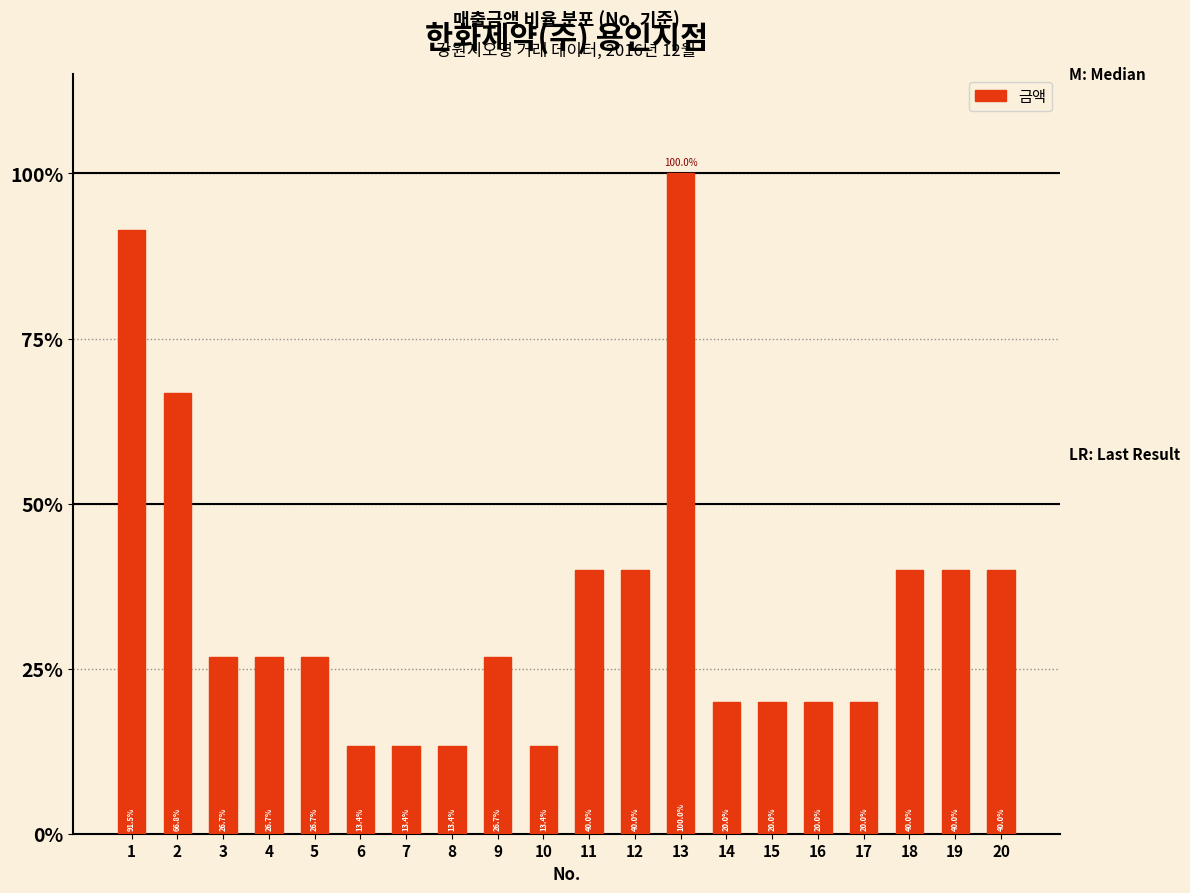

List the labels in order of value, smallest first.

6, 7, 8, 10, 14, 15, 16, 17, 3, 4, 5, 9, 11, 12, 18, 19, 20, 2, 1, 13